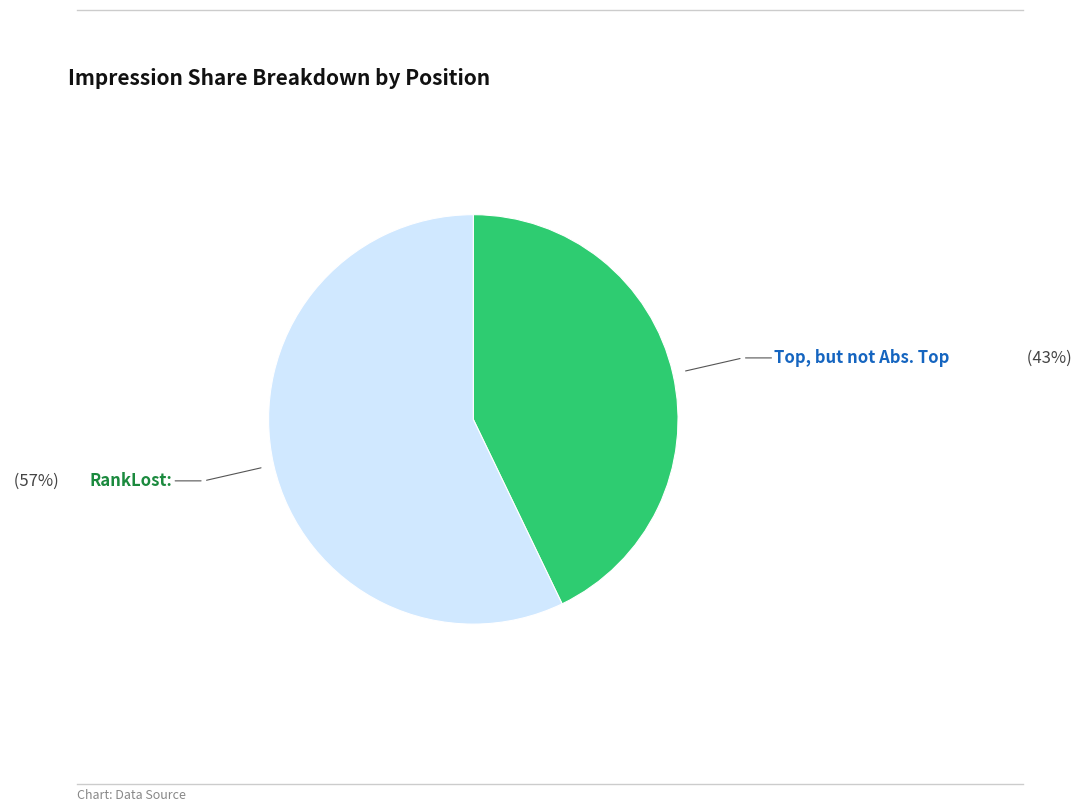

Does any single category account for the majority?

Yes